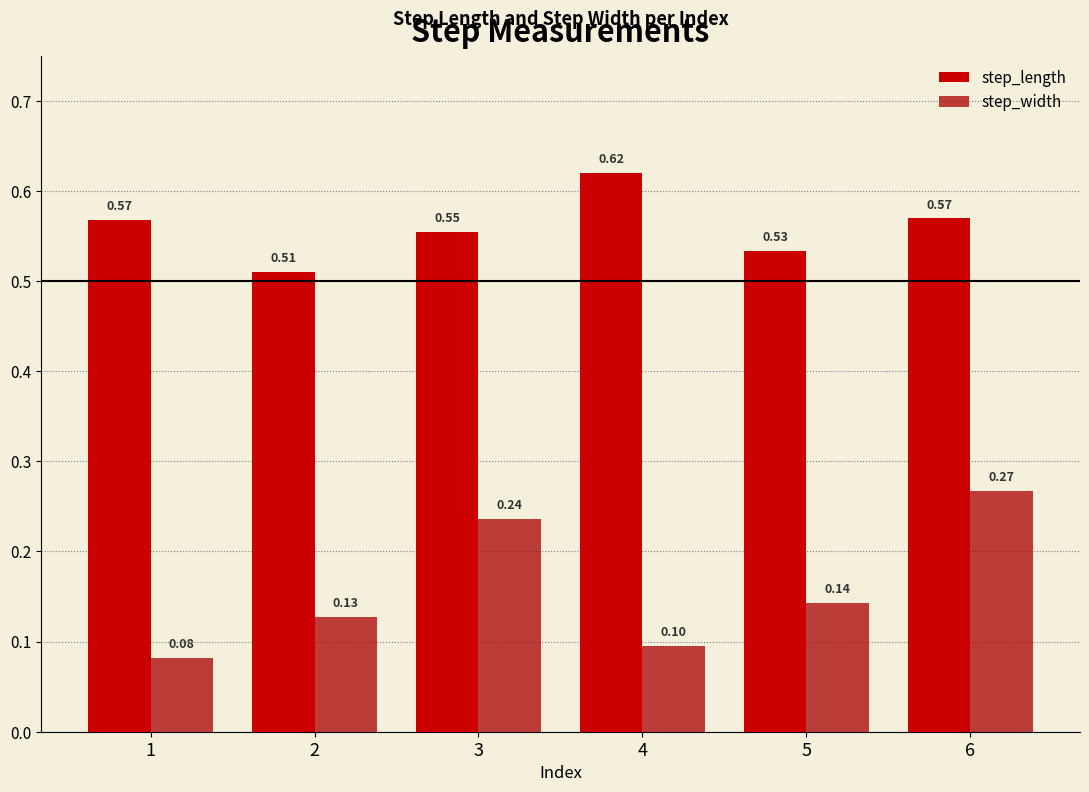

How many bars are there in each group?

2